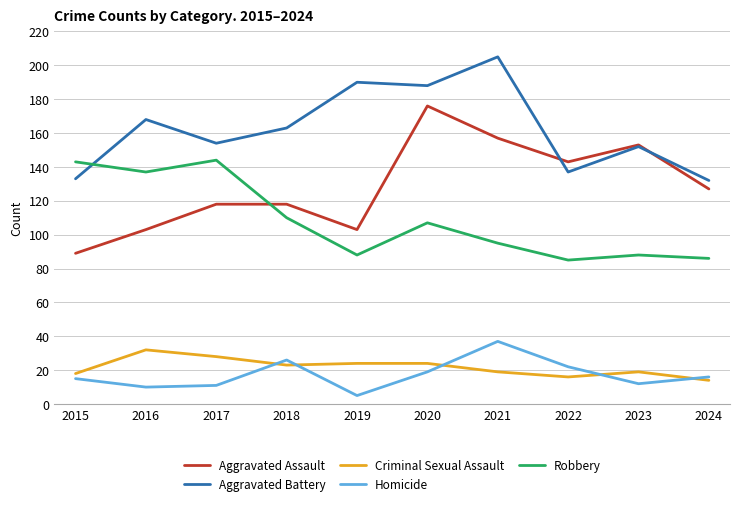

What is the highest value of the Aggravated Battery series?

205